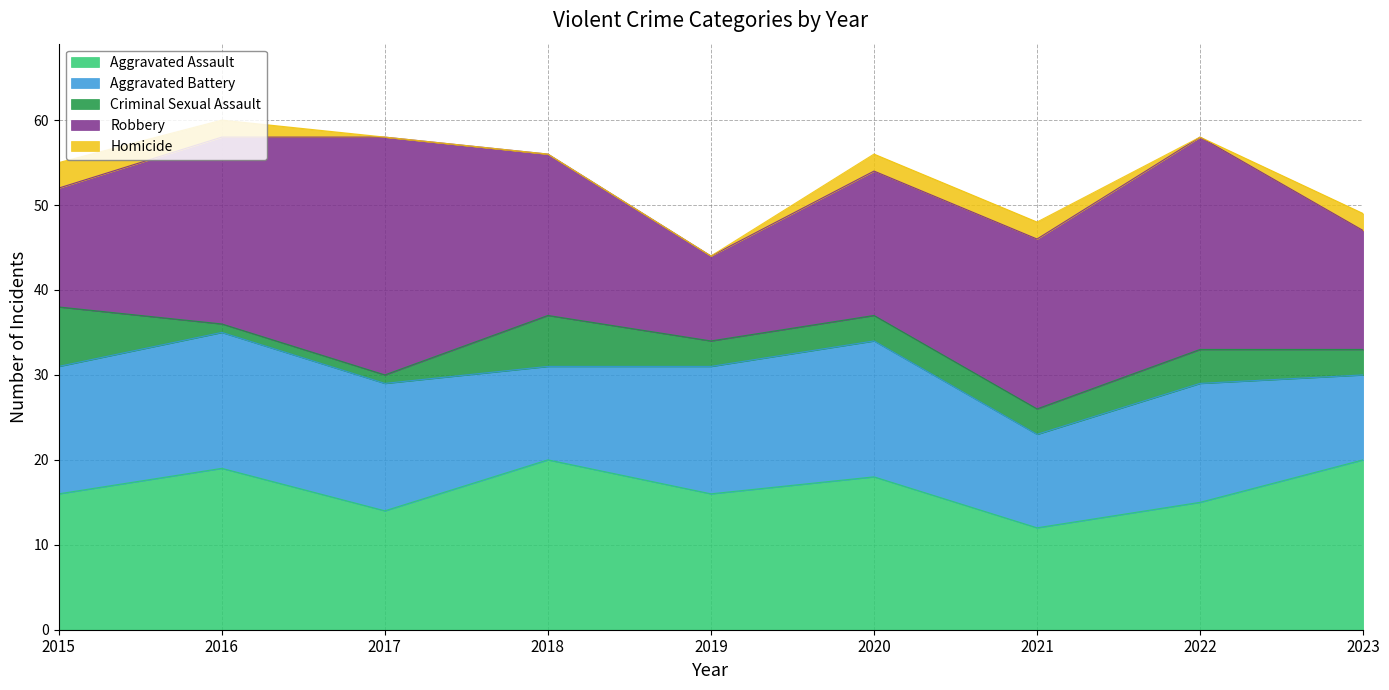

At which category does Robbery reach its first local peak?

2017